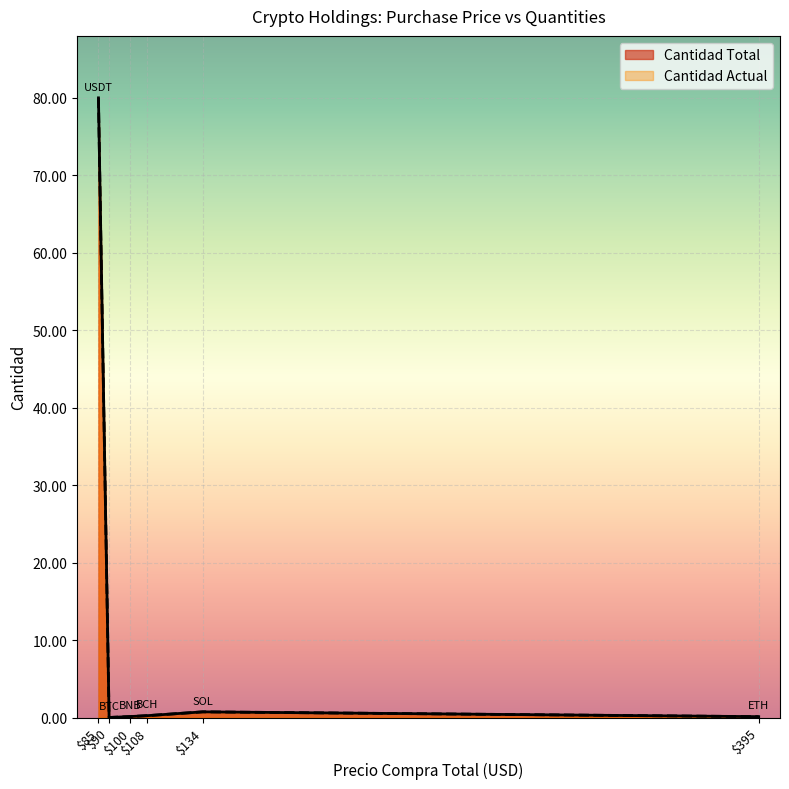

Is it true that Cantidad Total equals 80.0 at USDT?

True